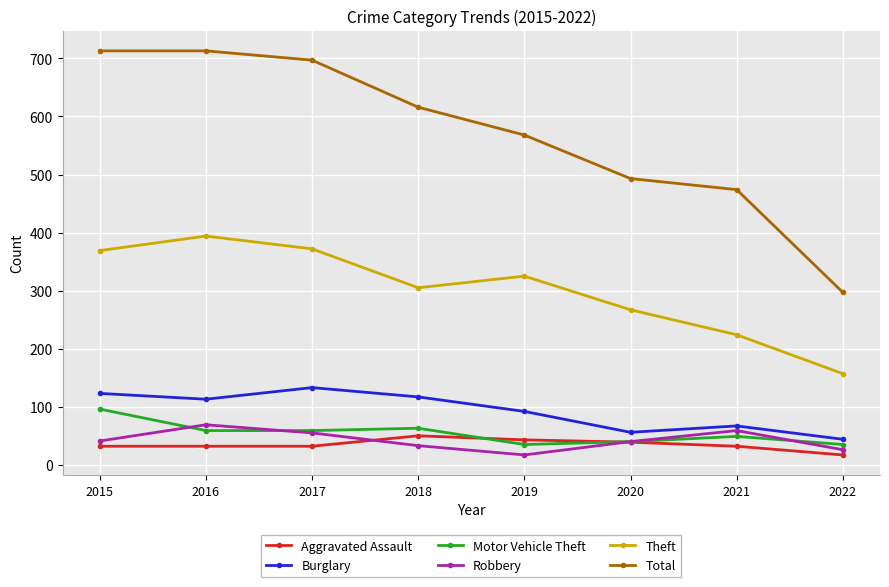

Read the Aggravated Assault value at 2018.

50